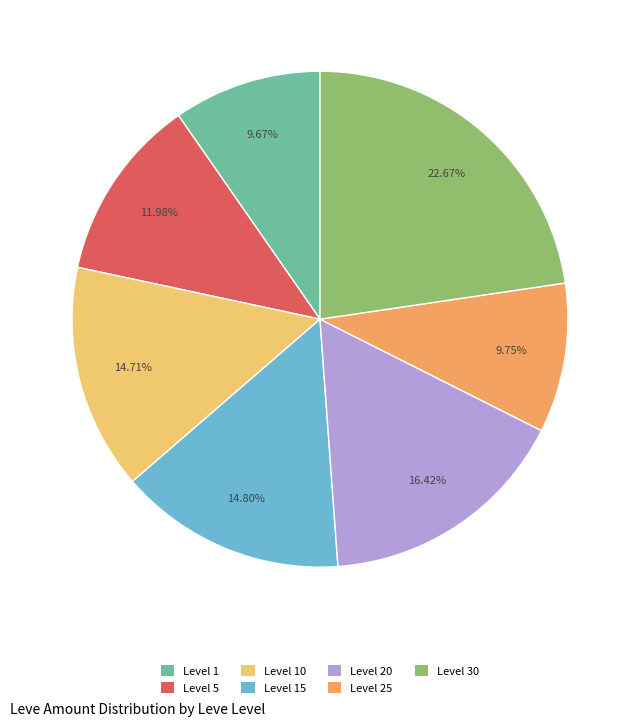

The Level 25 slice represents 10% of the pie. True or false?

True